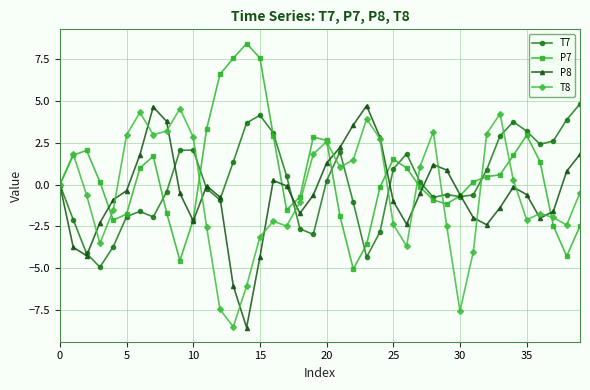

What is the highest value of the T8 series?

4.6